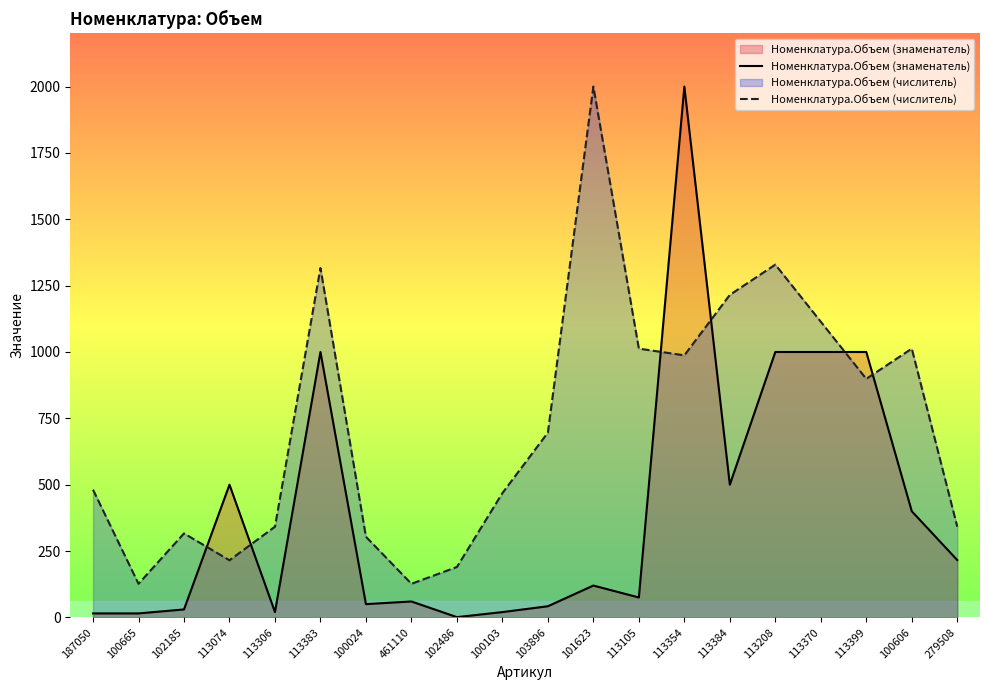

Where is the first local maximum for Номенклатура.Объем (знаменатель)?

113074